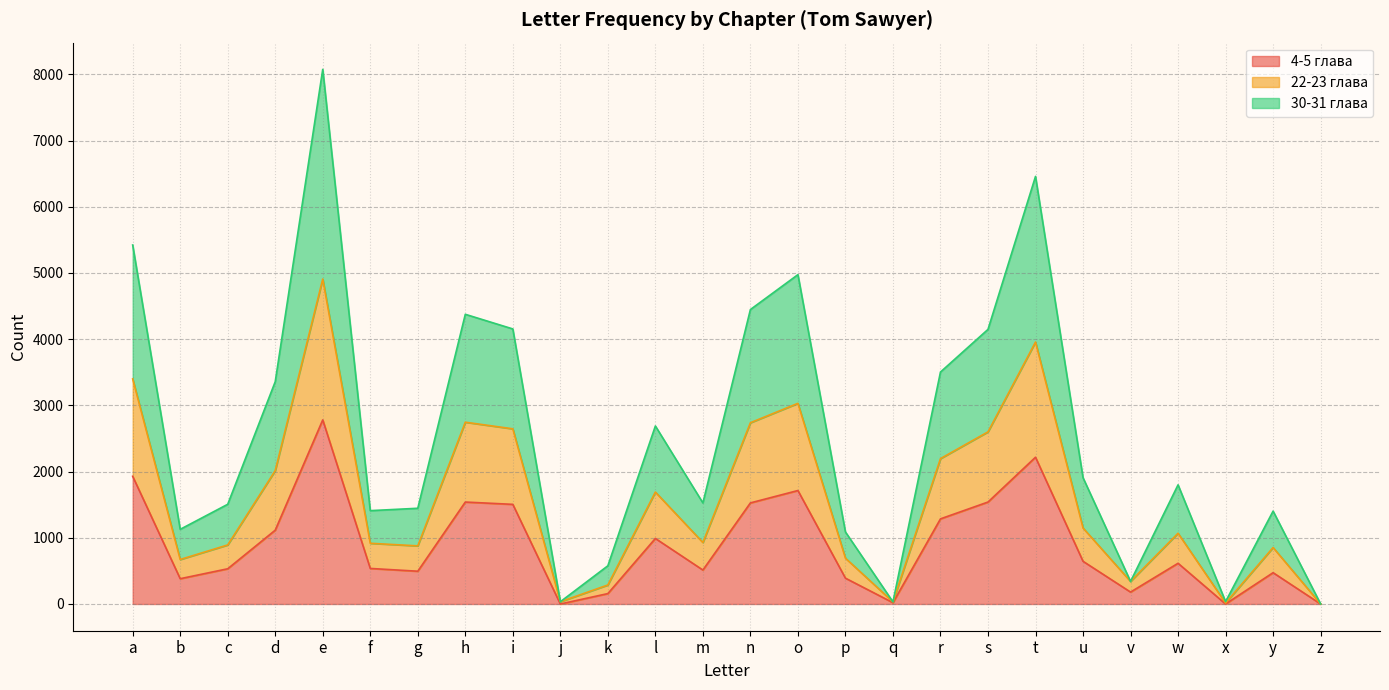

List the series in order of their peak value, lowest first.

4-5 глава, 22-23 глава, 30-31 глава